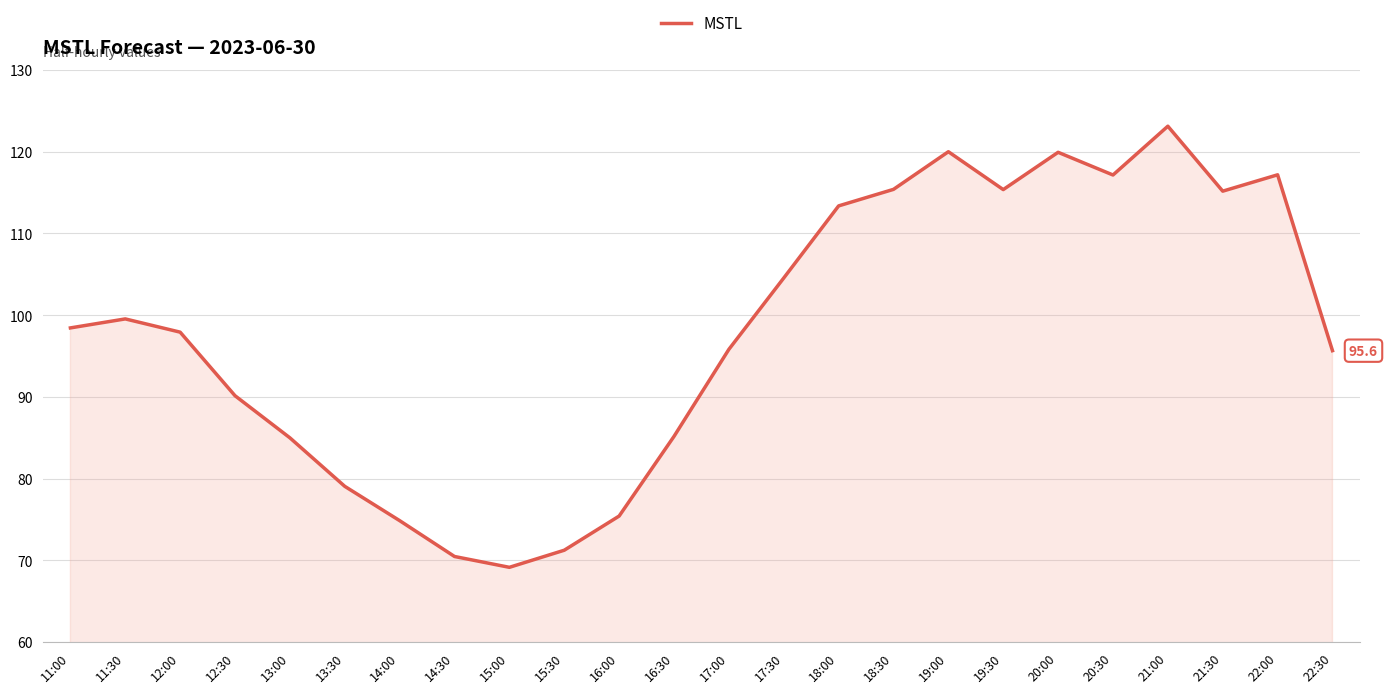

What position from the left is 13:30?

6